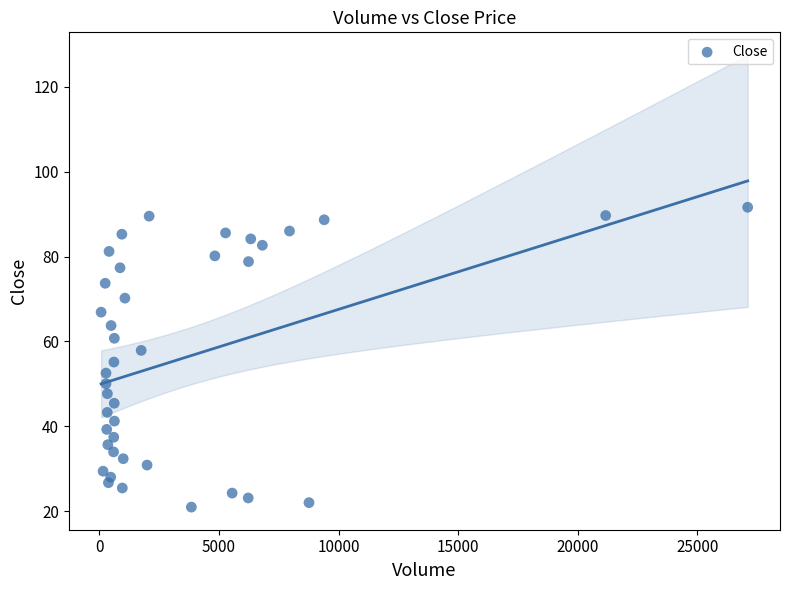

What is the range of Y values (max minus min)?

70.6